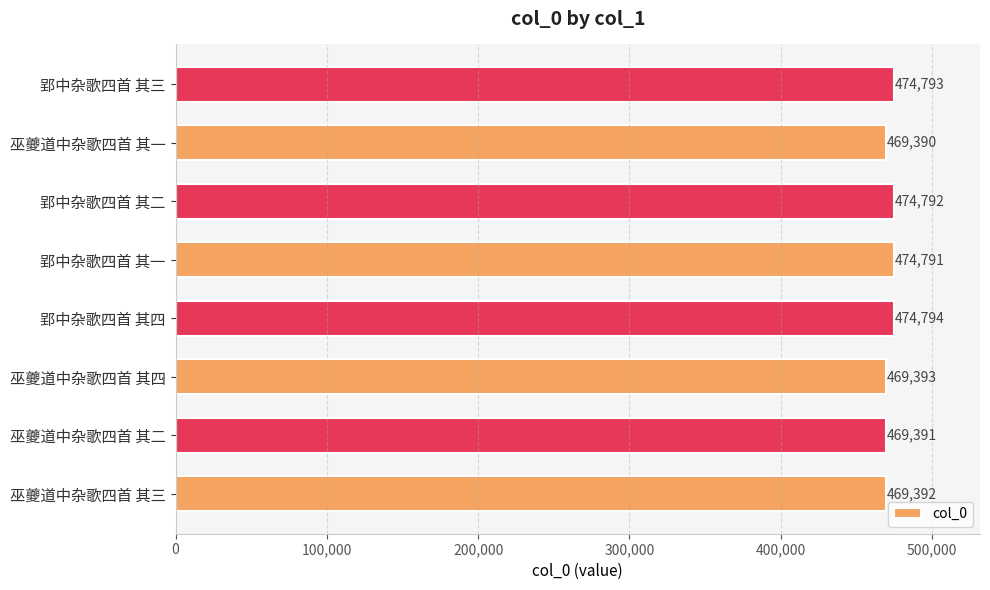

Count the number of data series in this chart.

1